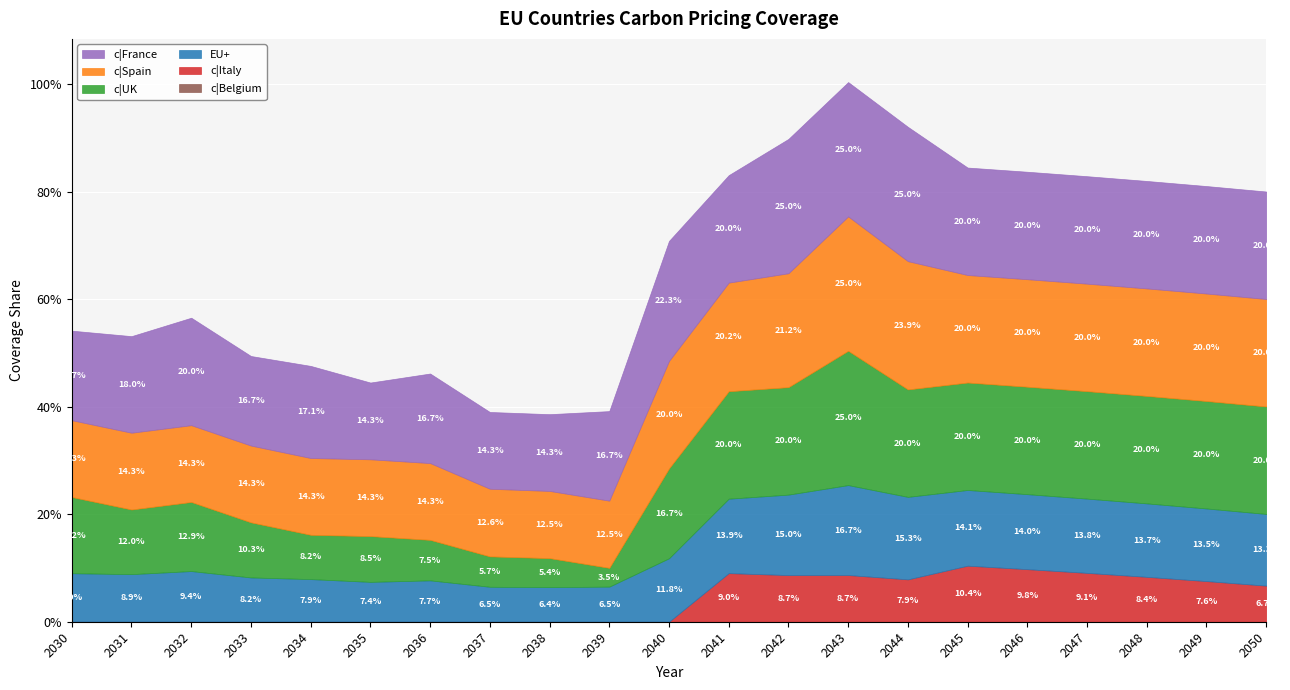

True or false: c|Belgium and EU+ intersect in this chart.

False